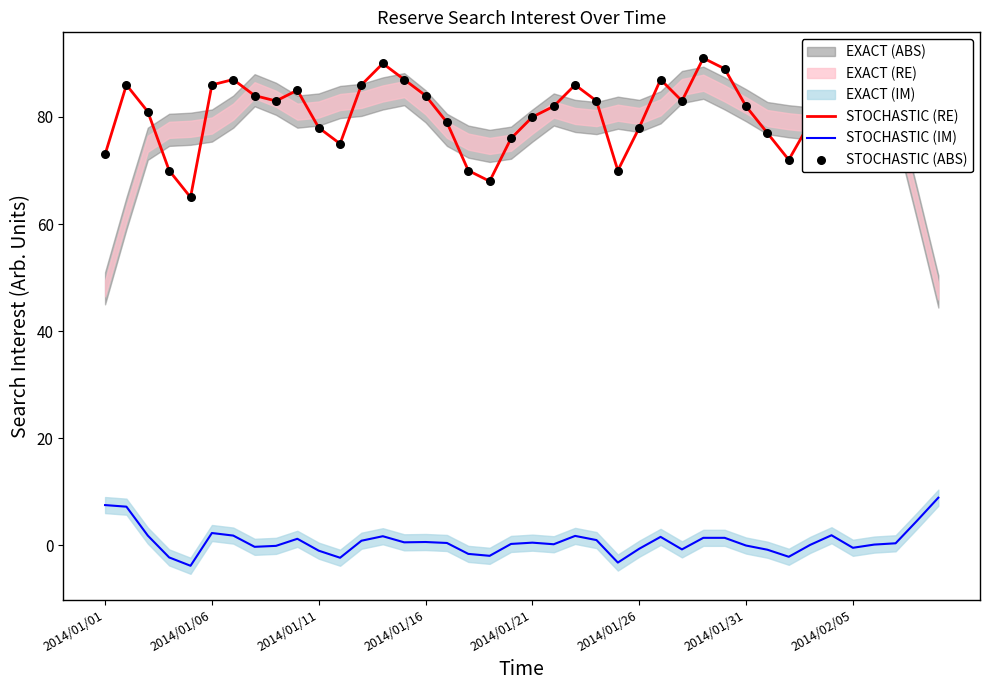

At which category is the sum across all series the highest?

28